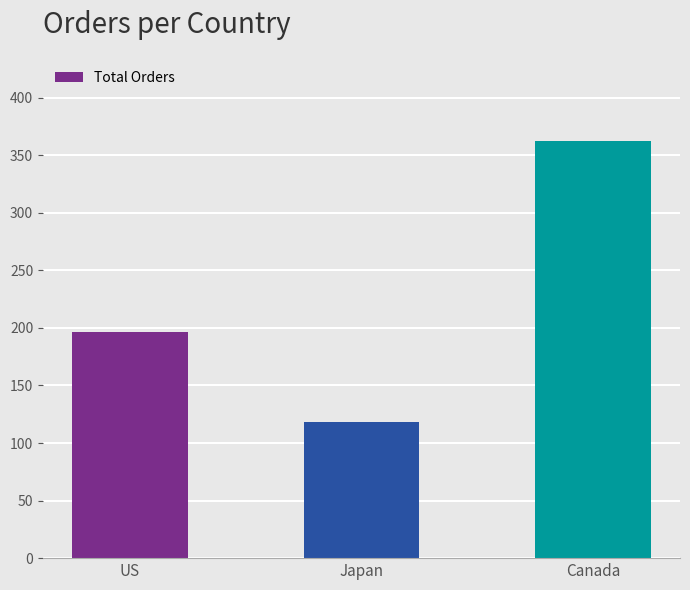

What is the average value?

225